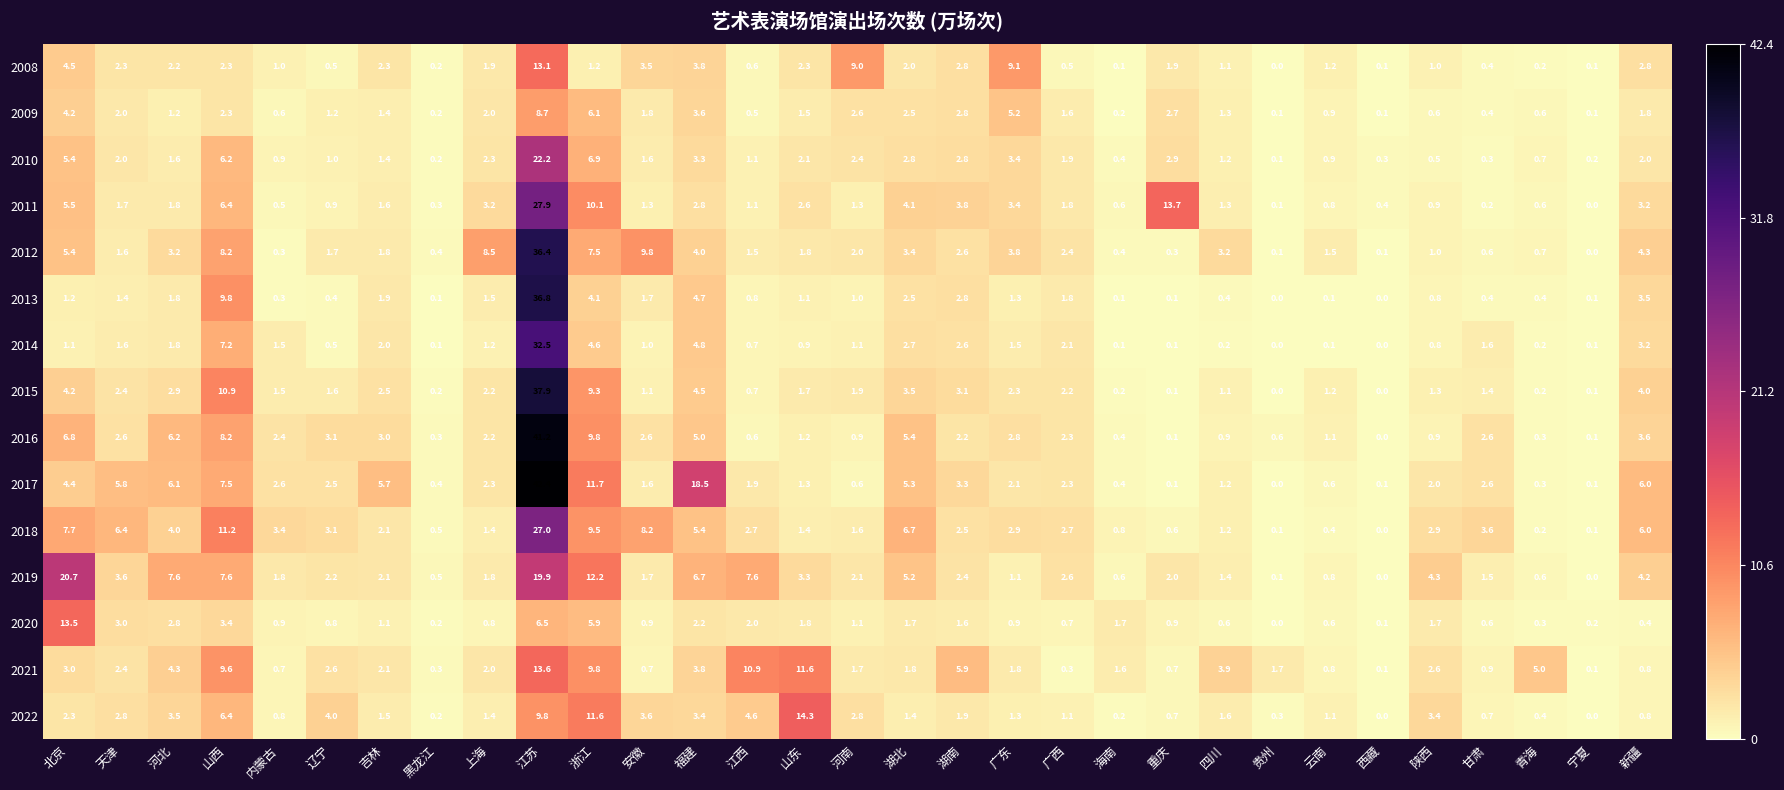

What is the maximum value shown in the chart?

42.4